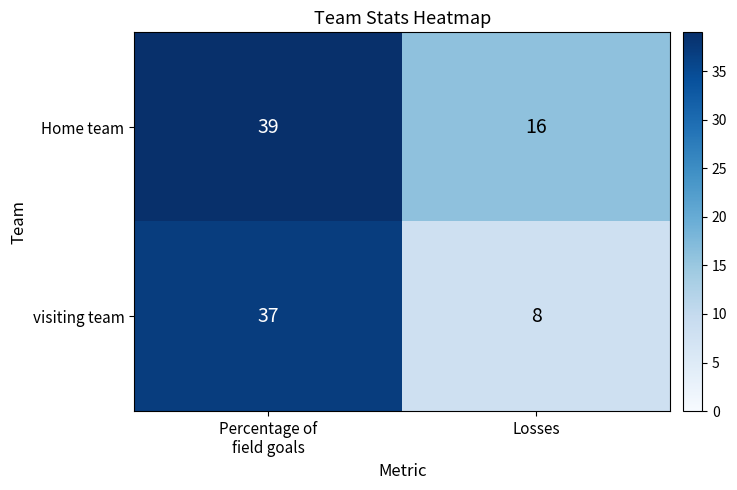

What is the difference between the maximum and minimum values in the visiting team series?

29